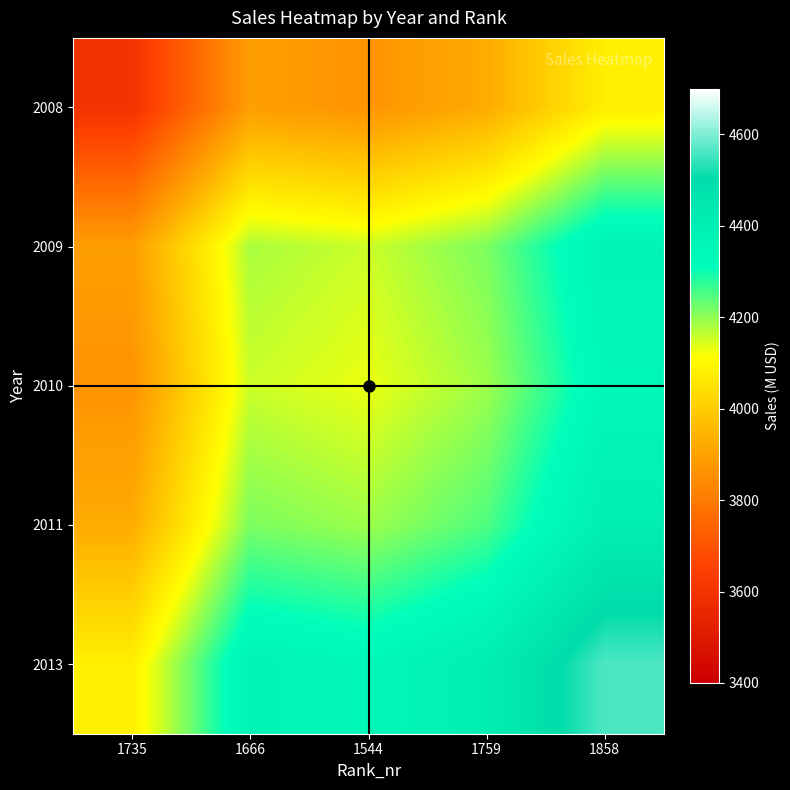

What is the spread (max minus min) of values at 1666?

481.0